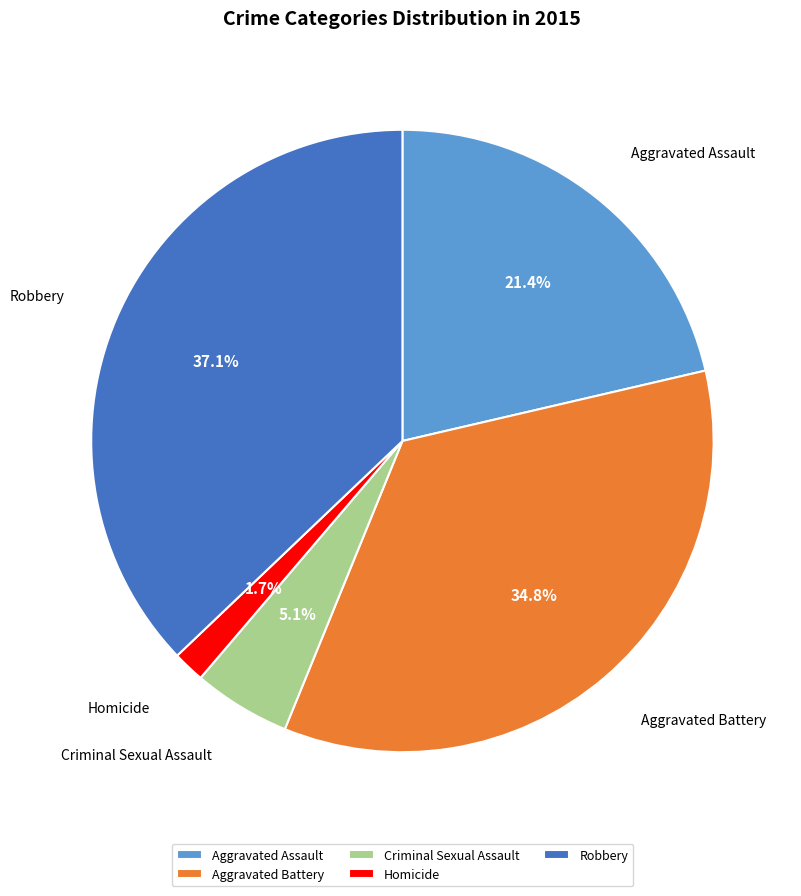

What portion of the pie excludes Homicide?

98.3%